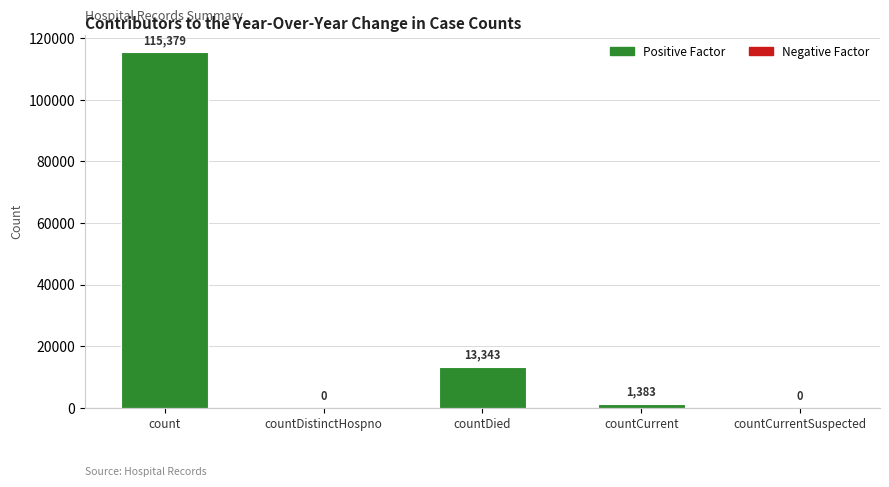

What is the approximate value at count?

115379